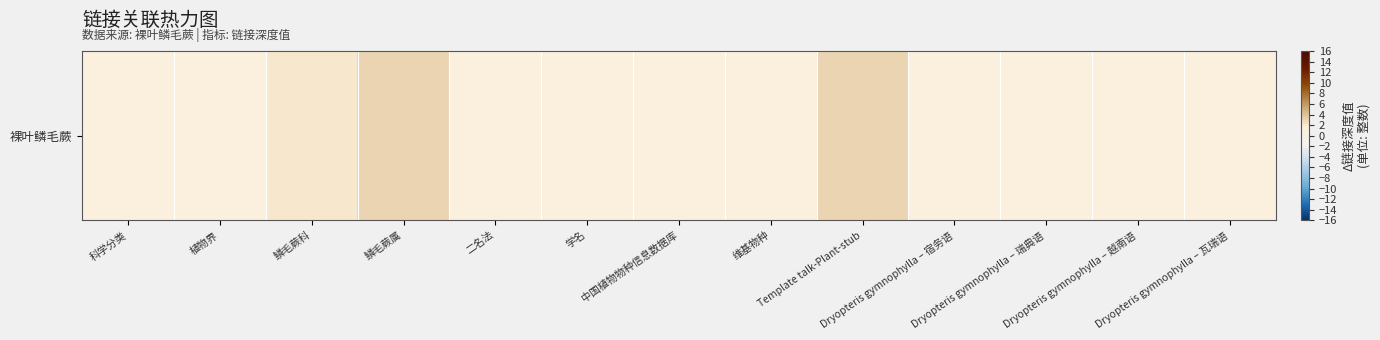

Is it true that the value at 中国植物物种信息数据库 is 2?

False